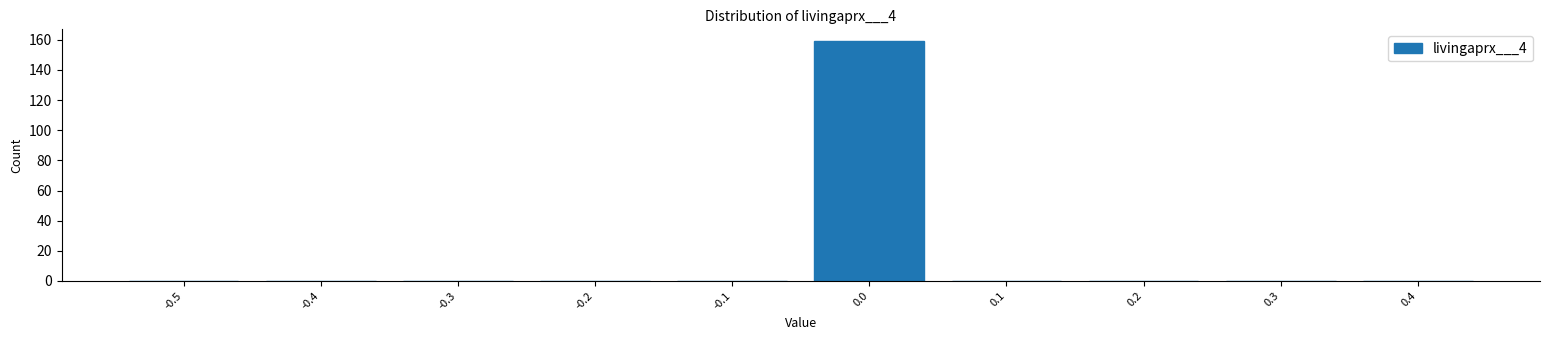

Reading left to right, extract all data points from this chart.

-0.5=0	-0.4=0	-0.3=0	-0.2=0	-0.1=0	0.0=159	0.1=0	0.2=0	0.3=0	0.4=0